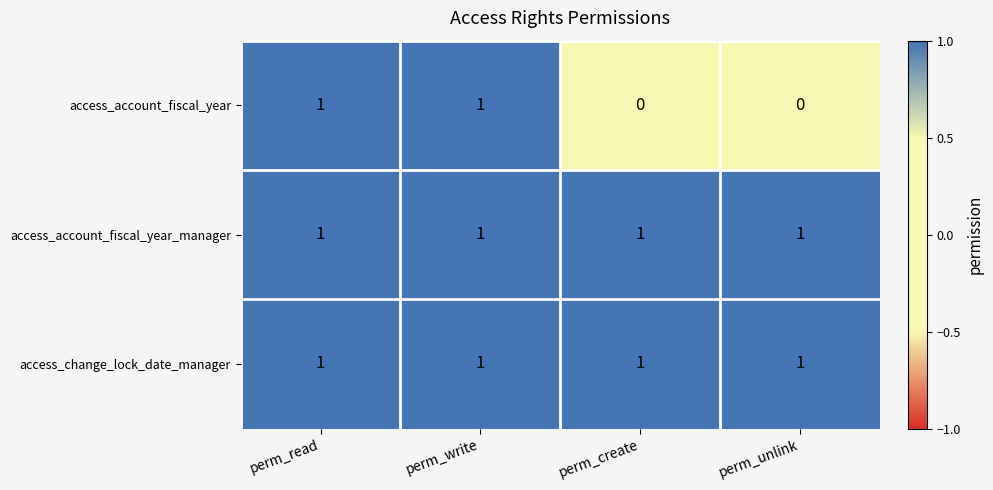

At how many categories does at least one series exceed 0?

4